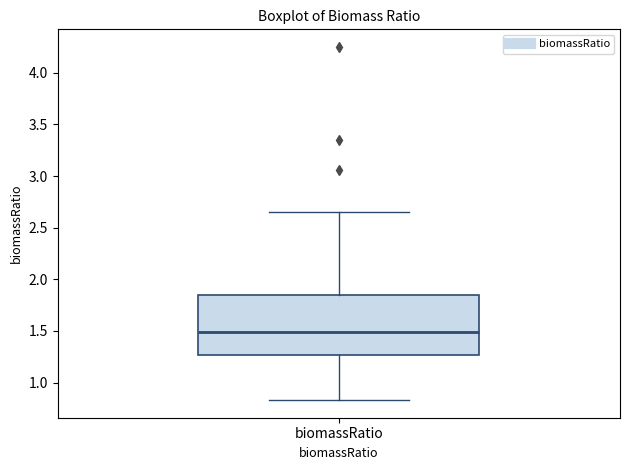

Read this box plot against the y-axis: the position of the median line, the range covered by the box, and the ends of both whiskers. The values are not printed on the chart, so give them approximately, as read against the axis.

median 1.50, box 1.25 to 1.85, whiskers 0.85 to 2.65